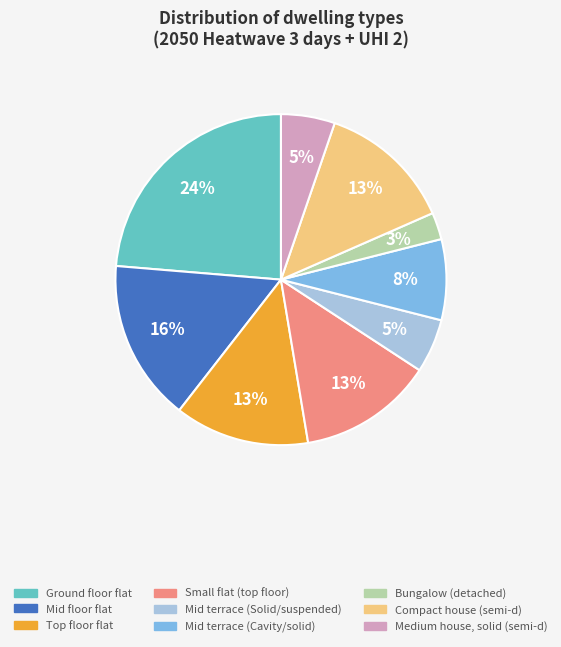

To the nearest percent, what is the difference between the largest and smallest slice percentages?

21%